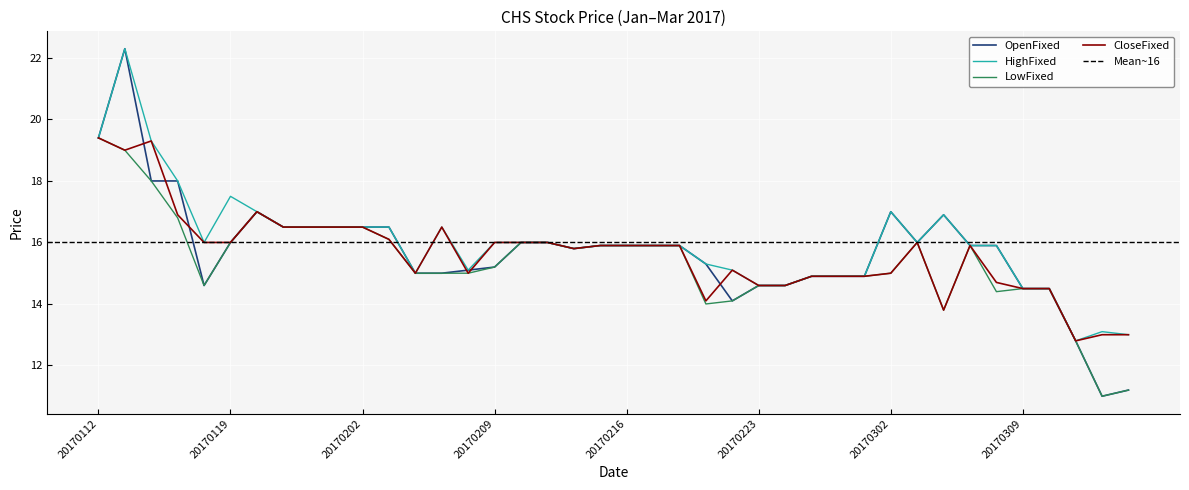

What is the total value across all series at 20170220?

63.6